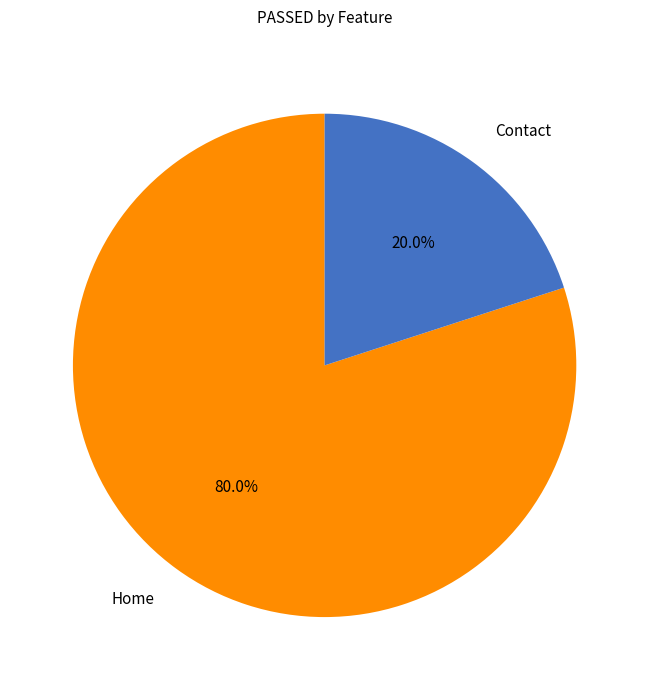

To the nearest percent, what is the difference between the Home and Contact slice percentages?

60%